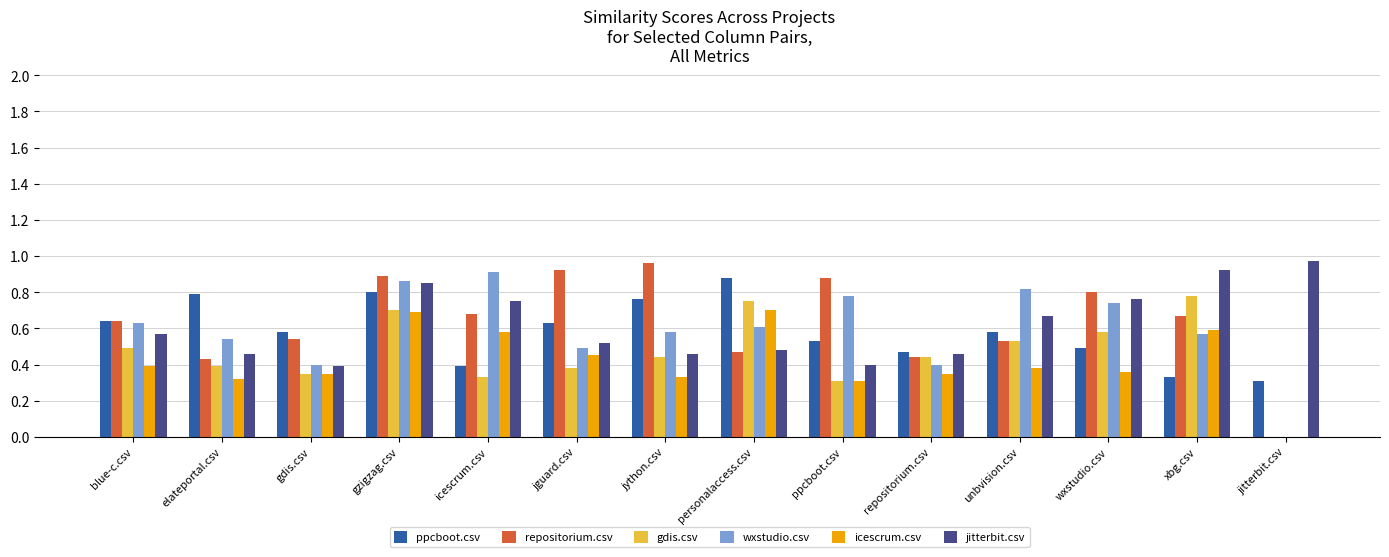

Between gzigzag.csv and icescrum.csv, which series saw the biggest shift?

ppcboot.csv